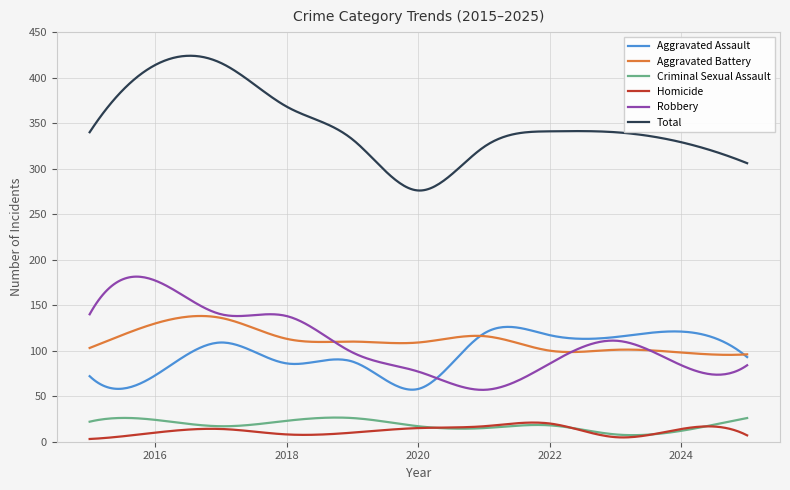

Which series has the largest total across all categories?

Total